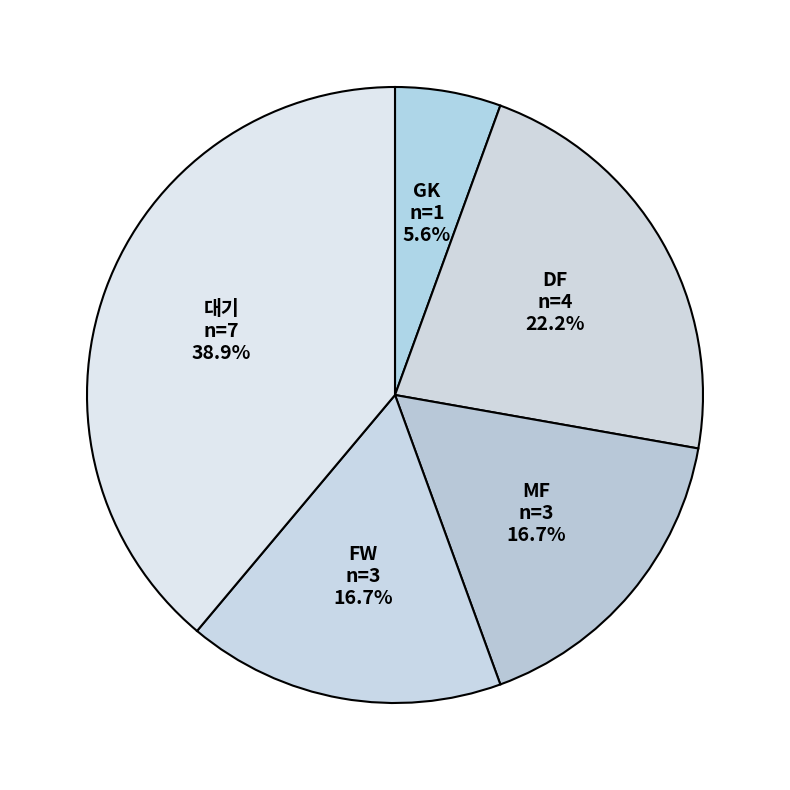

True or false: MF accounts for 26% of the total.

False